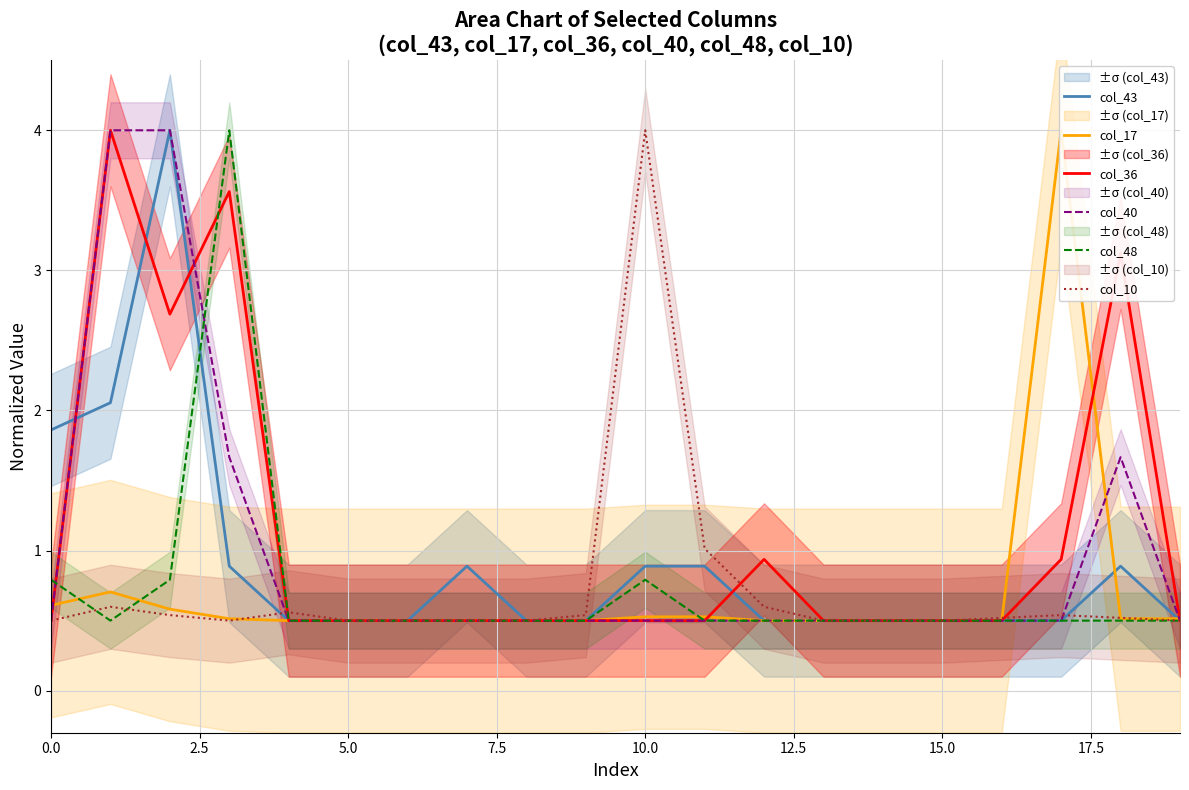

At 0.0, list the series in order from smallest to largest.

col_36, col_40, col_10, col_17, col_48, col_43